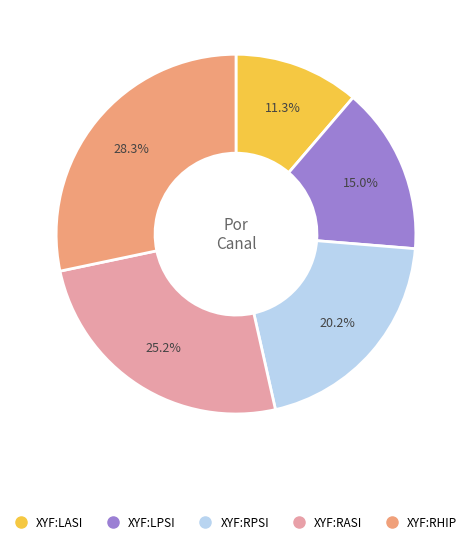

Which slice is the smallest?

XYF:LASI